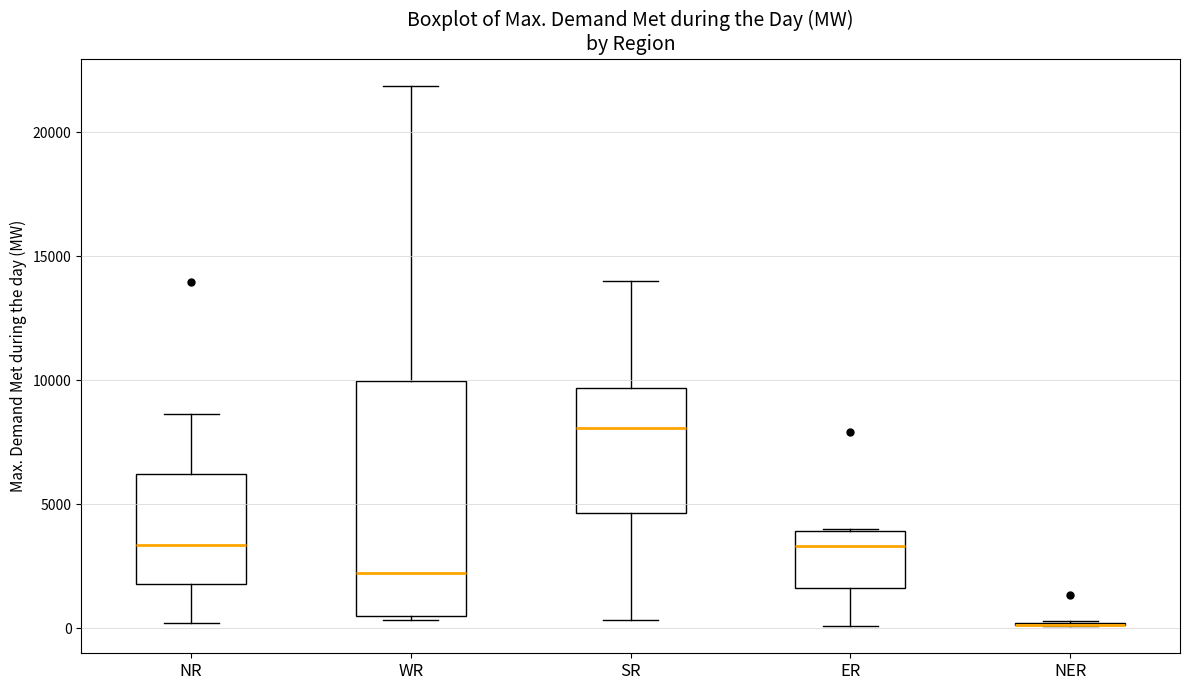

Reading left to right, transcribe this box plot: for each box, give where its median line is, the range the box spans, and where its two whiskers end, as read against the y-axis. The values are not printed on the chart, so give them approximately, as read against the axis.

NR: median 3500, box 2000 to 6000, whiskers 0 to 8500
WR: median 2000, box 500 to 10000, whiskers 500 (just below the box's lower edge) to 22000
SR: median 8000, box 4500 to 9500, whiskers 500 to 14000
ER: median 3500, box 1500 to 4000, whiskers 0 to 4000
NER: box collapsed to a line at 0, whiskers 0 to 500